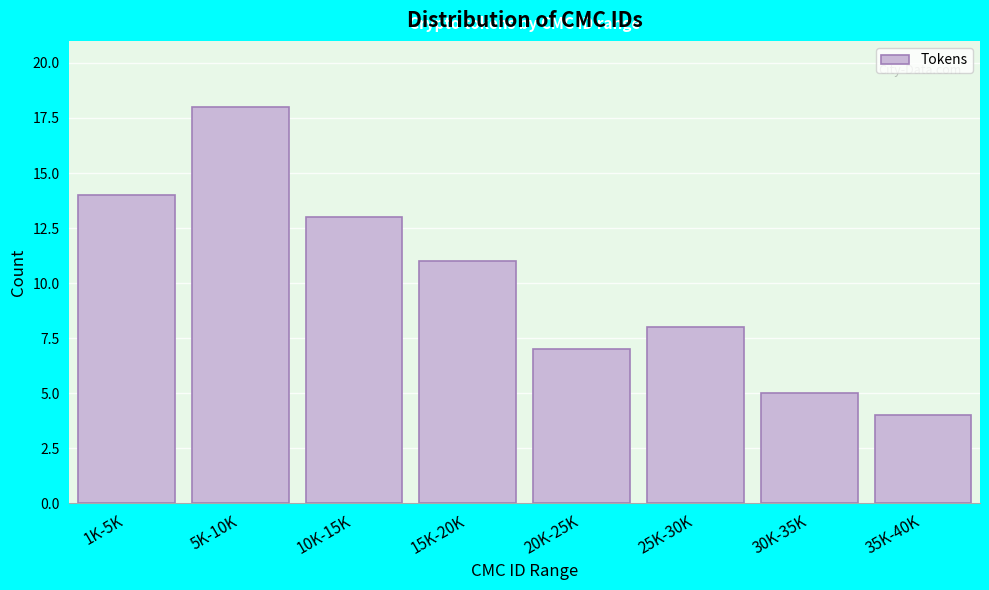

Reading right to left, list all the values displayed in this chart.

35K-40K=4	30K-35K=5	25K-30K=8	20K-25K=7	15K-20K=11	10K-15K=13	5K-10K=18	1K-5K=14